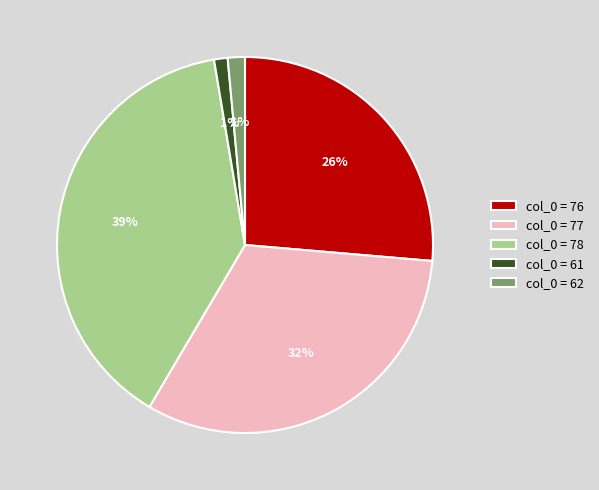

Does any single category account for the majority?

No